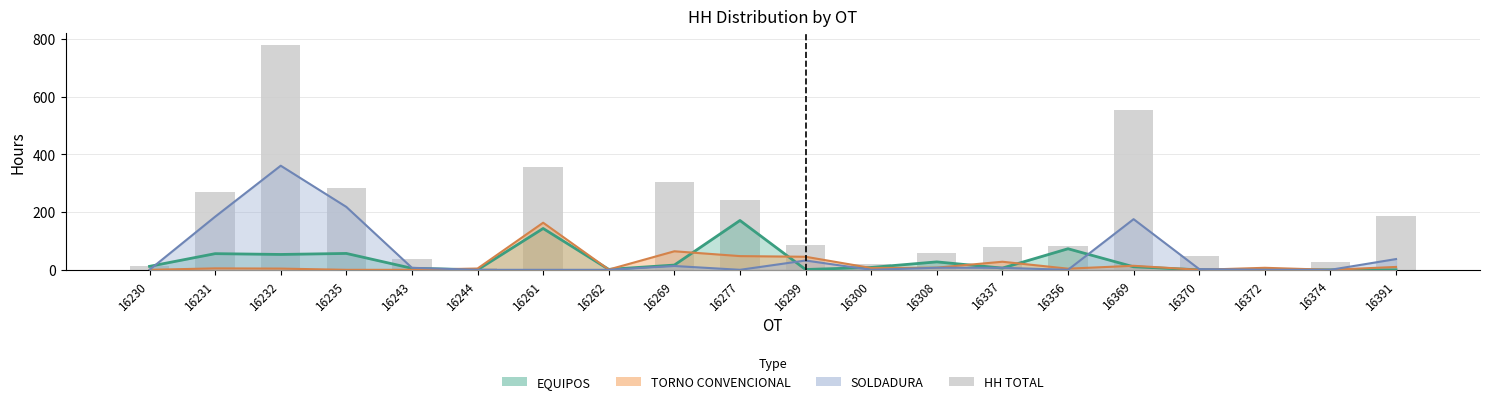

Is it true that the value at 16369 is 554.5?

True